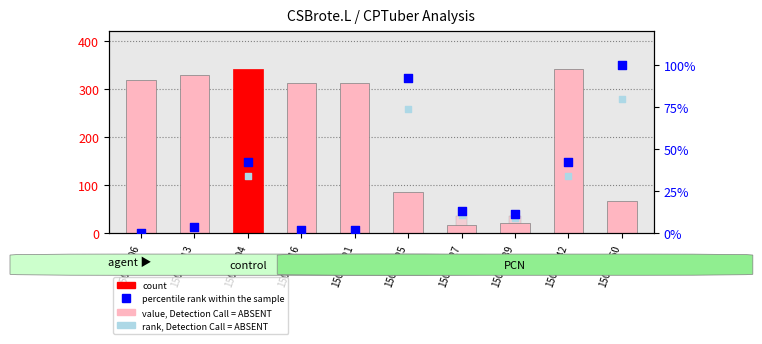

Which series has the largest total across all categories?

CPTuber.H